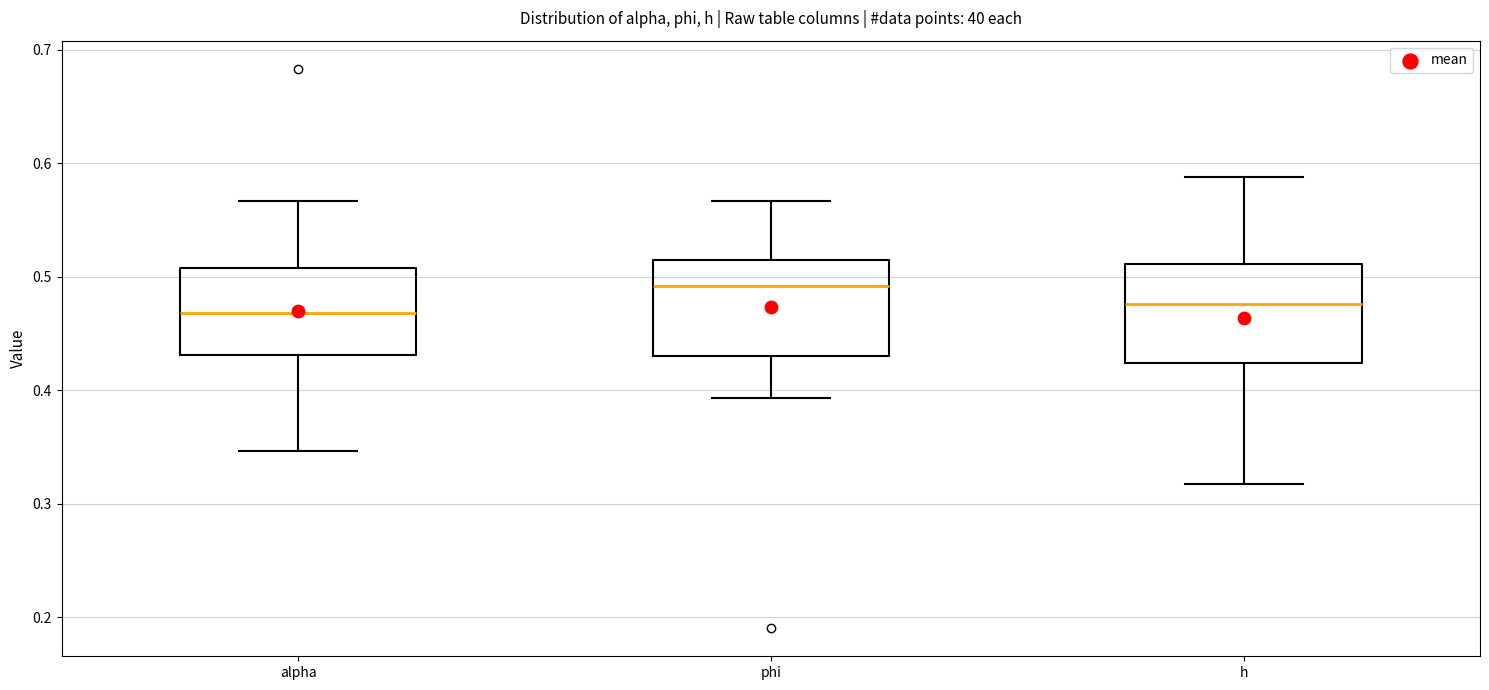

Reading left to right, read every box against the y-axis: the position of its median line, the range the box covers, and the ends of its whiskers. The values are not printed on the chart, so give them approximately, as read against the axis.

alpha: median 0.47, box 0.43 to 0.51, whiskers 0.35 to 0.57
phi: median 0.49, box 0.43 to 0.51, whiskers 0.39 to 0.57
h: median 0.48, box 0.42 to 0.51, whiskers 0.32 to 0.59